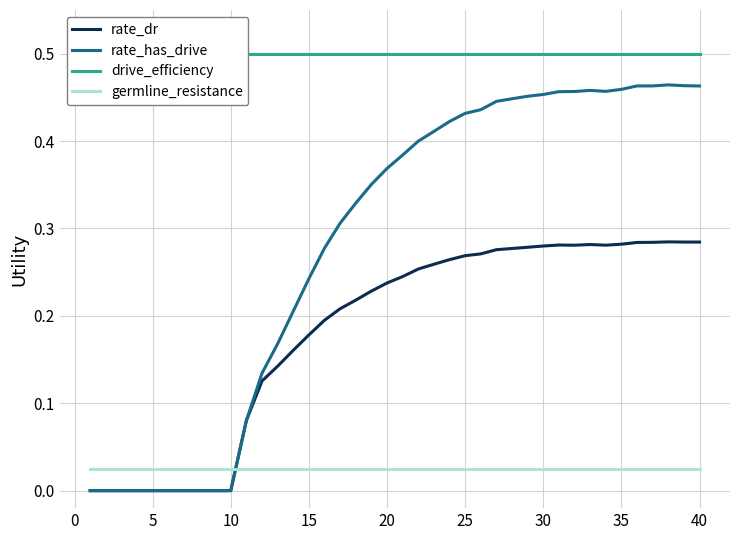

The value of rate_has_drive at 10 is -0.2. True or false?

False